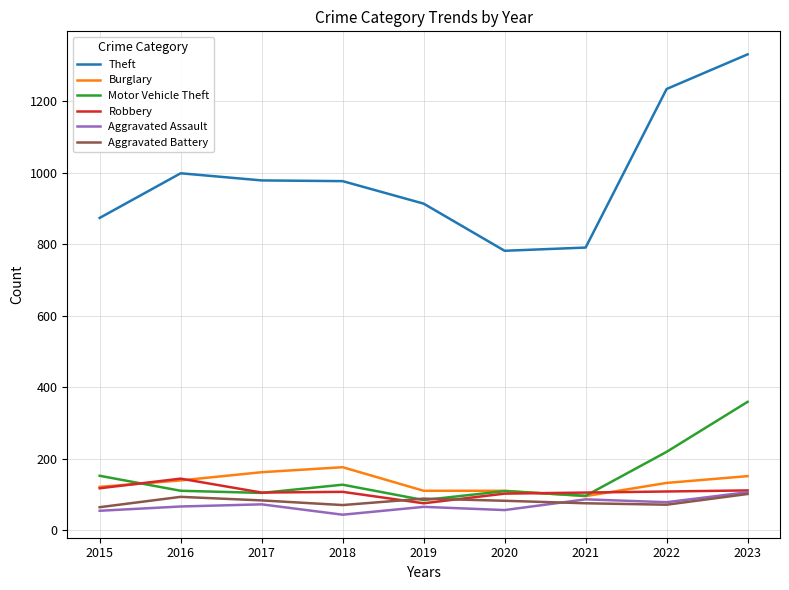

After their last crossing, which series has the higher values: Motor Vehicle Theft or Robbery?

Motor Vehicle Theft